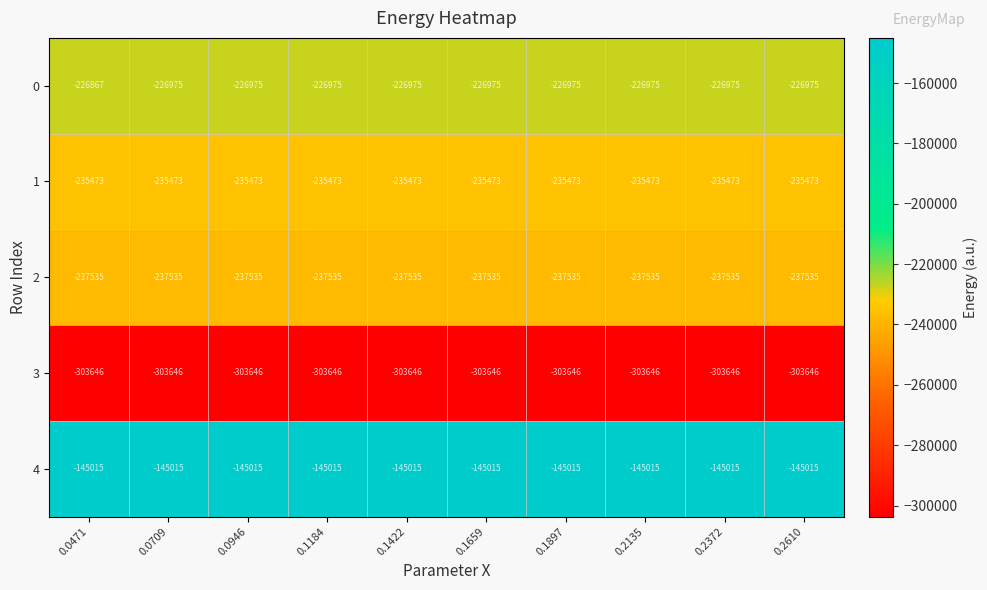

What is the maximum value for 4?

-145015